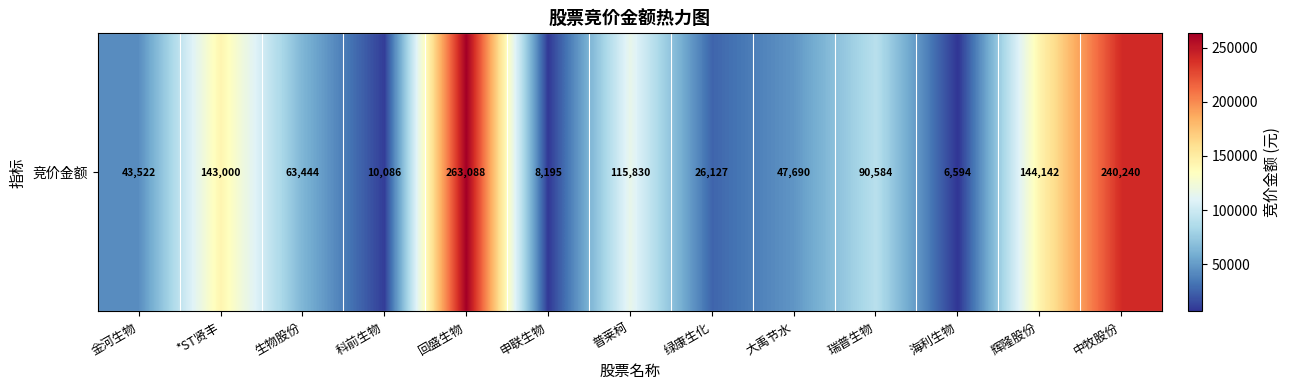

Which has a higher value, 瑞普生物 or 大禹节水?

瑞普生物